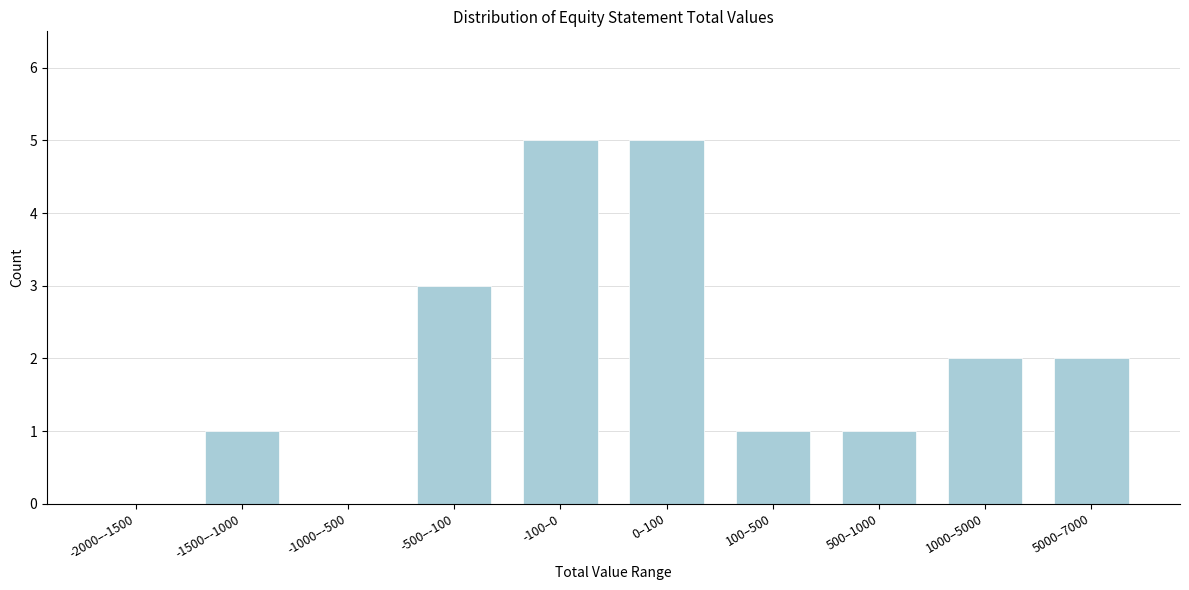

Reading left to right, what are all the values shown in this chart?

-2000–-1500=0	-1500–-1000=1	-1000–-500=0	-500–-100=3	-100–0=5	0–100=5	100–500=1	500–1000=1	1000–5000=2	5000–7000=2